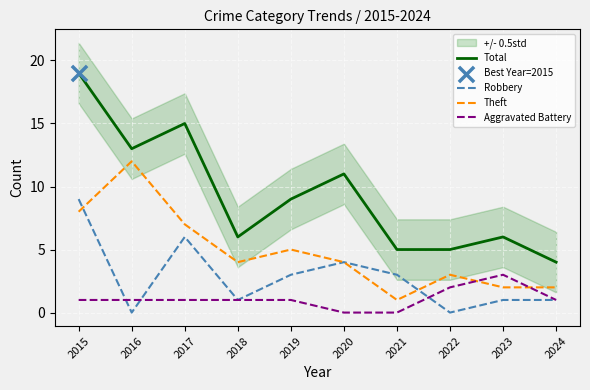

Which series has the largest Y range (max minus min)?

Total